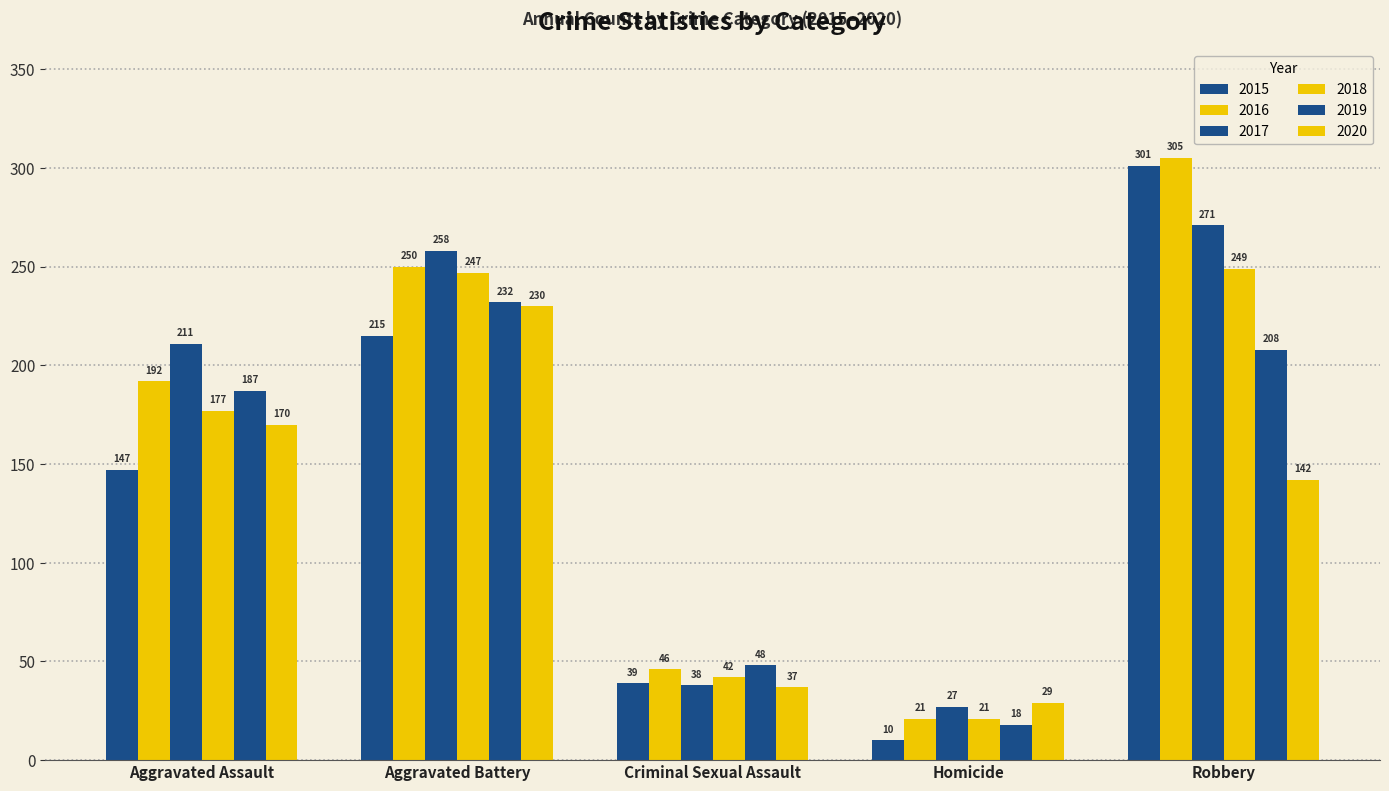

What value does the 2019 series have at Robbery, to the nearest 5?

210